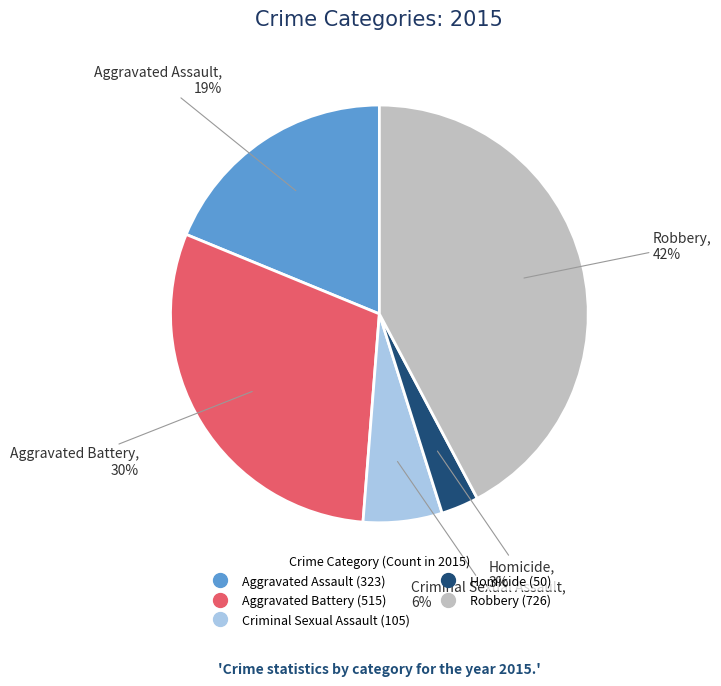

True or false: Criminal Sexual Assault accounts for 19% of the total.

False